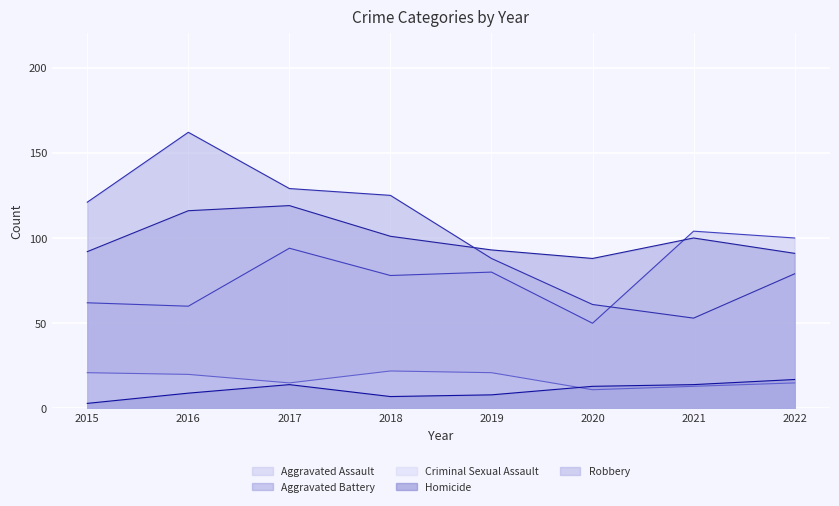

True or false: Aggravated Assault has a value of 60 at 2016.

True